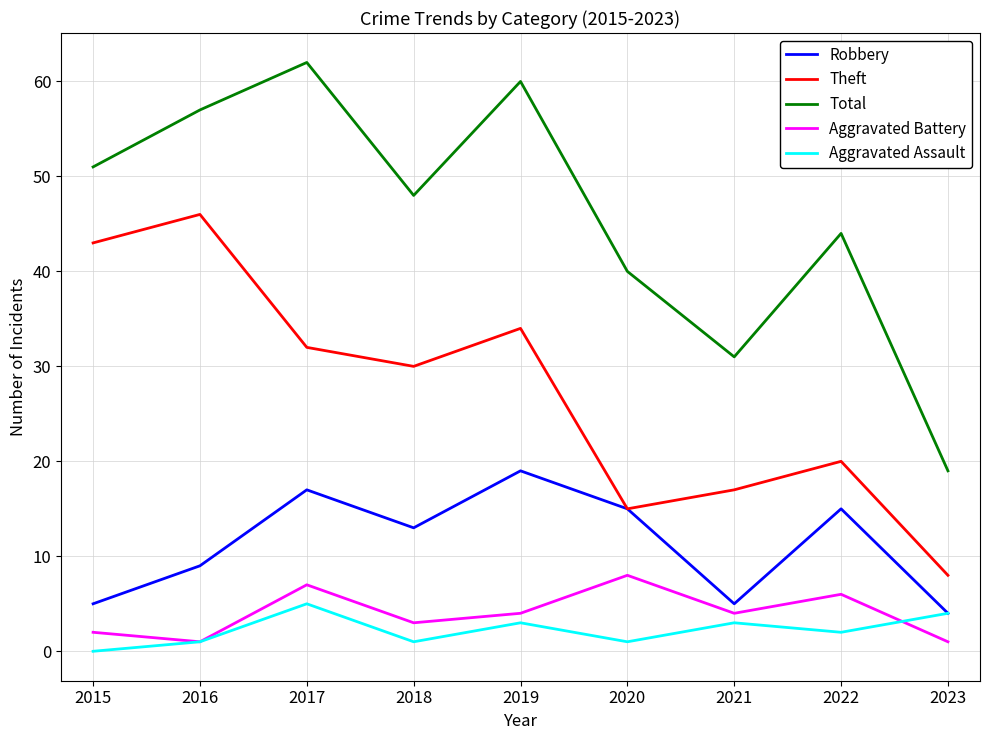

Where is the first local minimum for Aggravated Assault?

2018